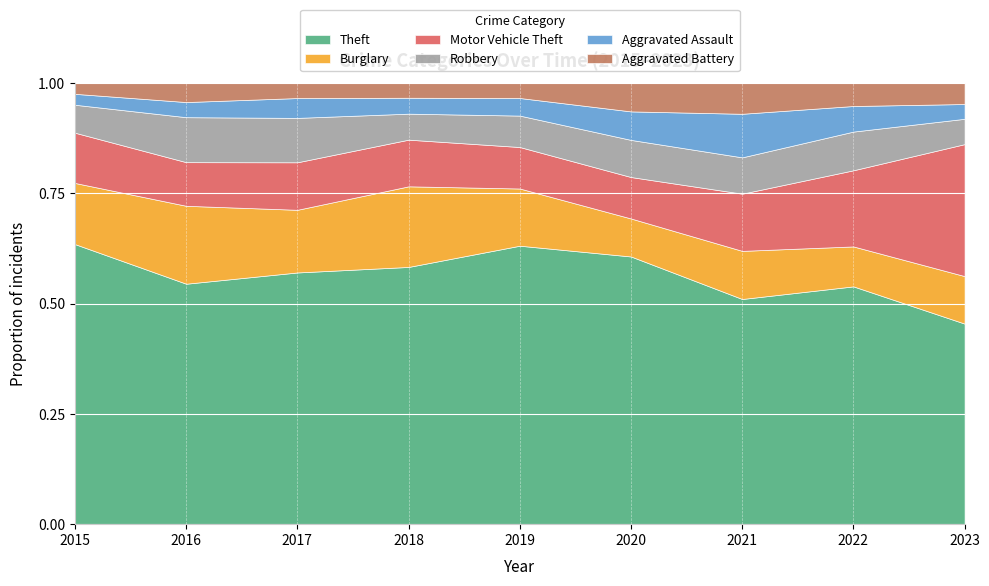

True or false: Burglary and Aggravated Battery intersect in this chart.

False